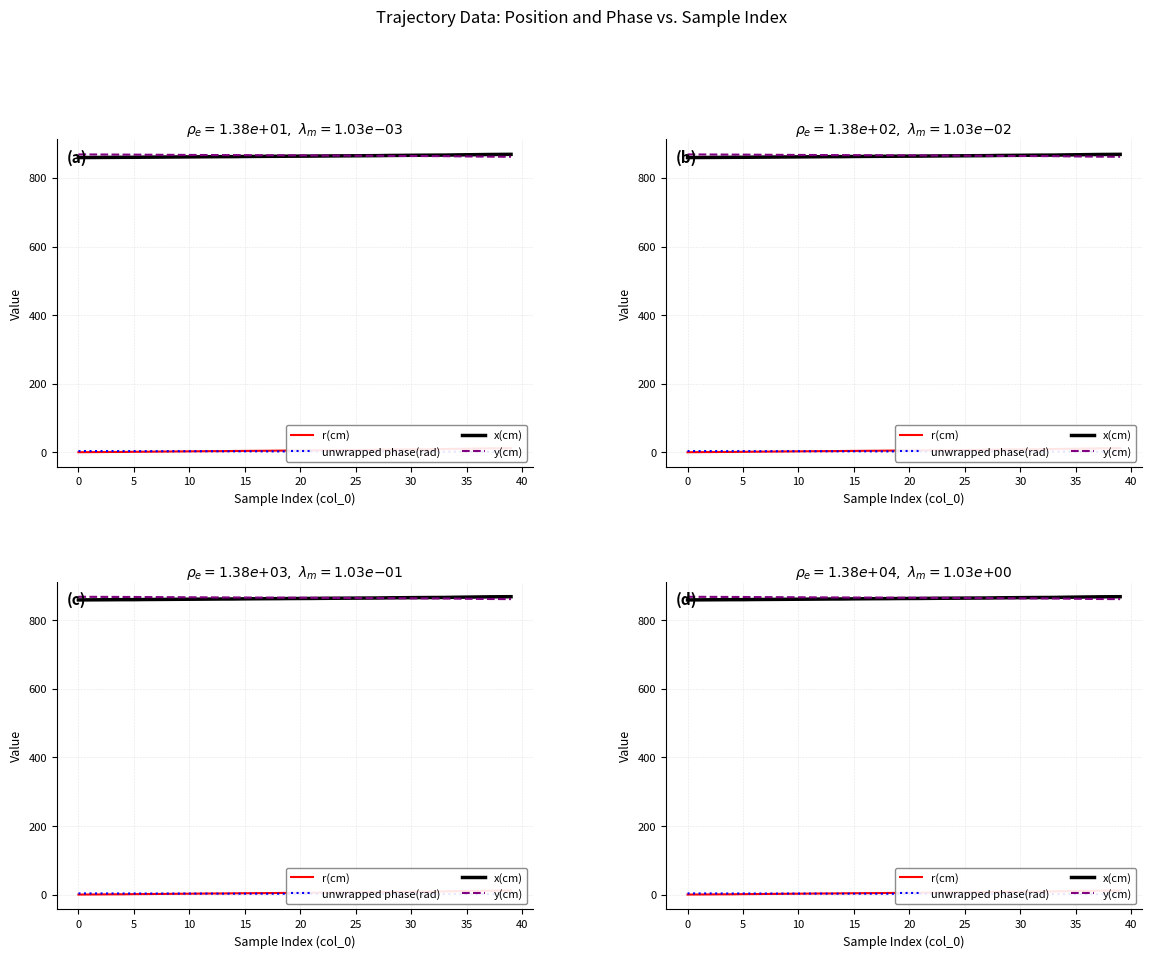

Is it true that r(cm) equals 2.2 at 33?

False